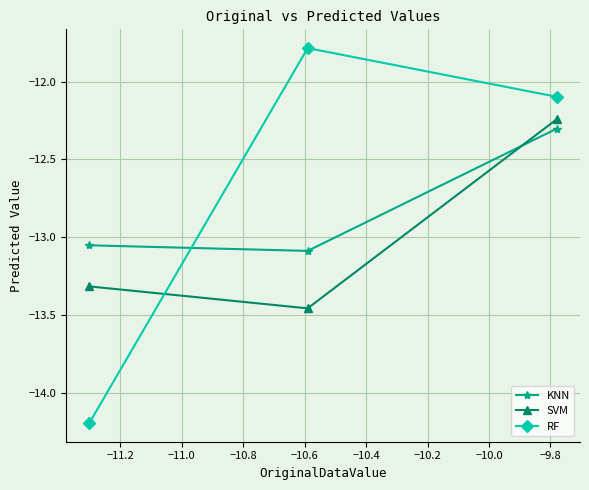

Which series has the largest total across all categories?

RF